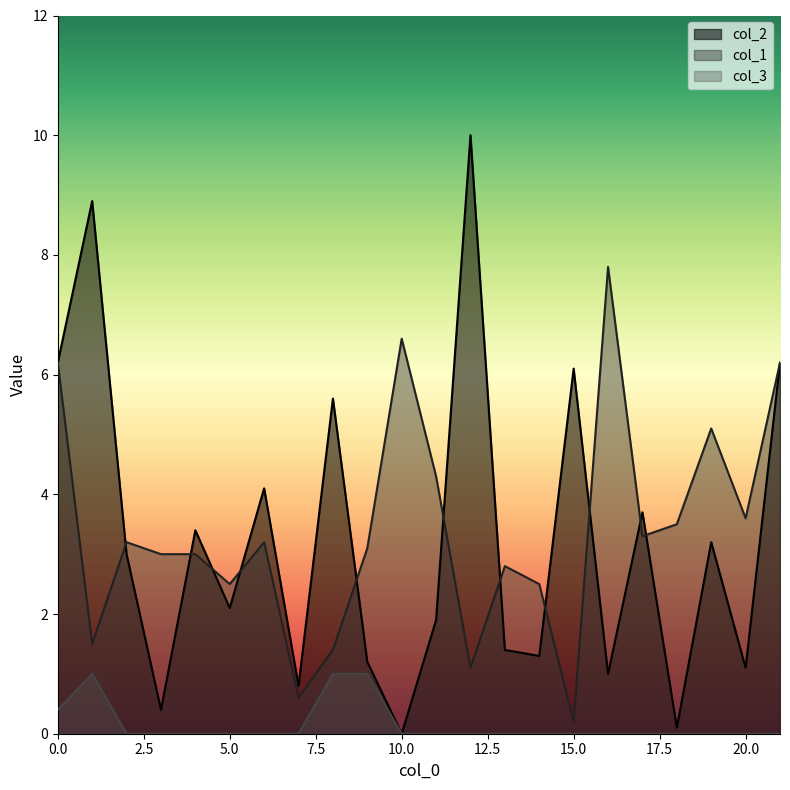

What is the difference between the maximum and second lowest values in the col_3 series?

1.0